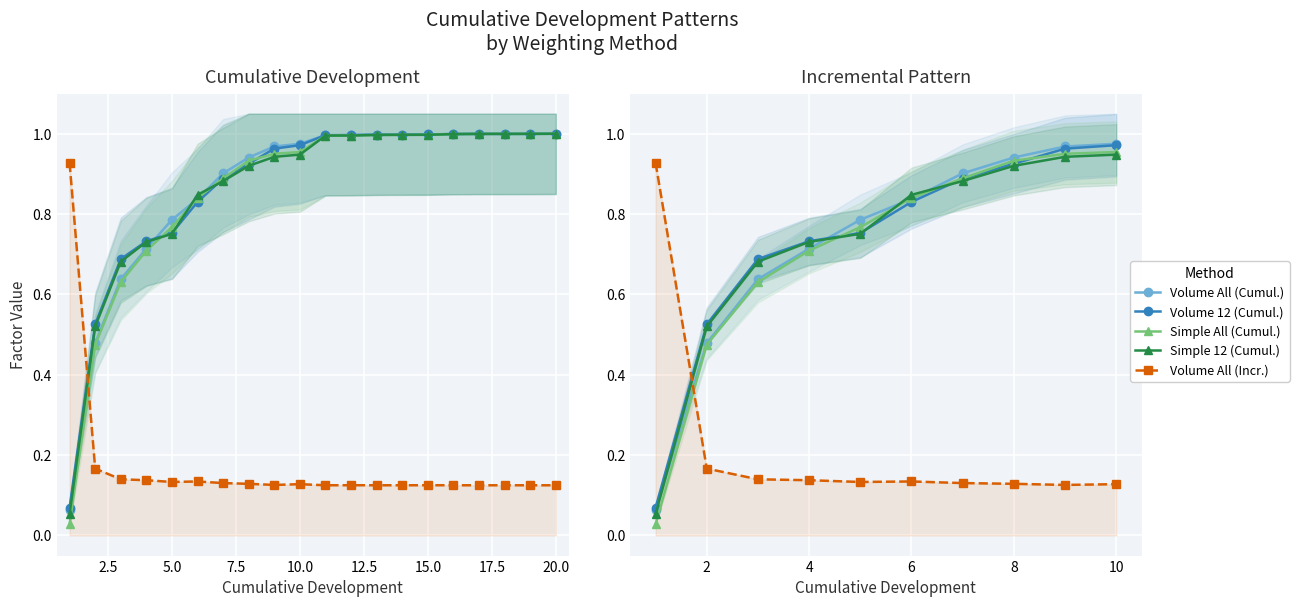

Reading left to right, extract all data points from this chart.

Volume All (Cumul.): 0.1	0.5	0.6	0.7	0.8	0.8	0.9	0.9	1.0	1.0
Volume 12 (Cumul.): 0.1	0.5	0.7	0.7	0.8	0.8	0.9	0.9	1.0	1.0
Simple All (Cumul.): 0.0	0.5	0.6	0.7	0.8	0.8	0.9	0.9	1.0	1.0
Simple 12 (Cumul.): 0.1	0.5	0.7	0.7	0.8	0.8	0.9	0.9	0.9	0.9
Volume All (Incr.): 0.9	0.2	0.1	0.1	0.1	0.1	0.1	0.1	0.1	0.1